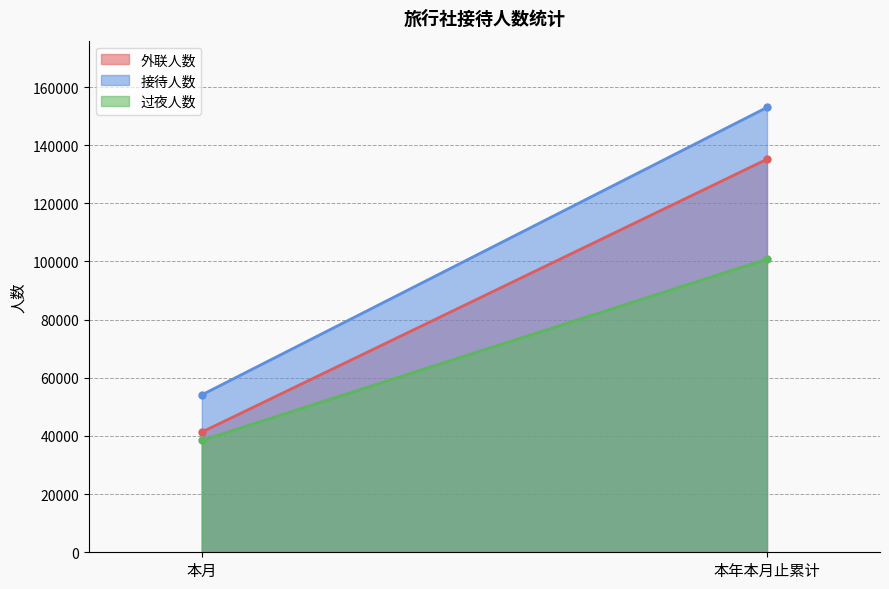

The value of 过夜人数 at 本月 is 23488. True or false?

False